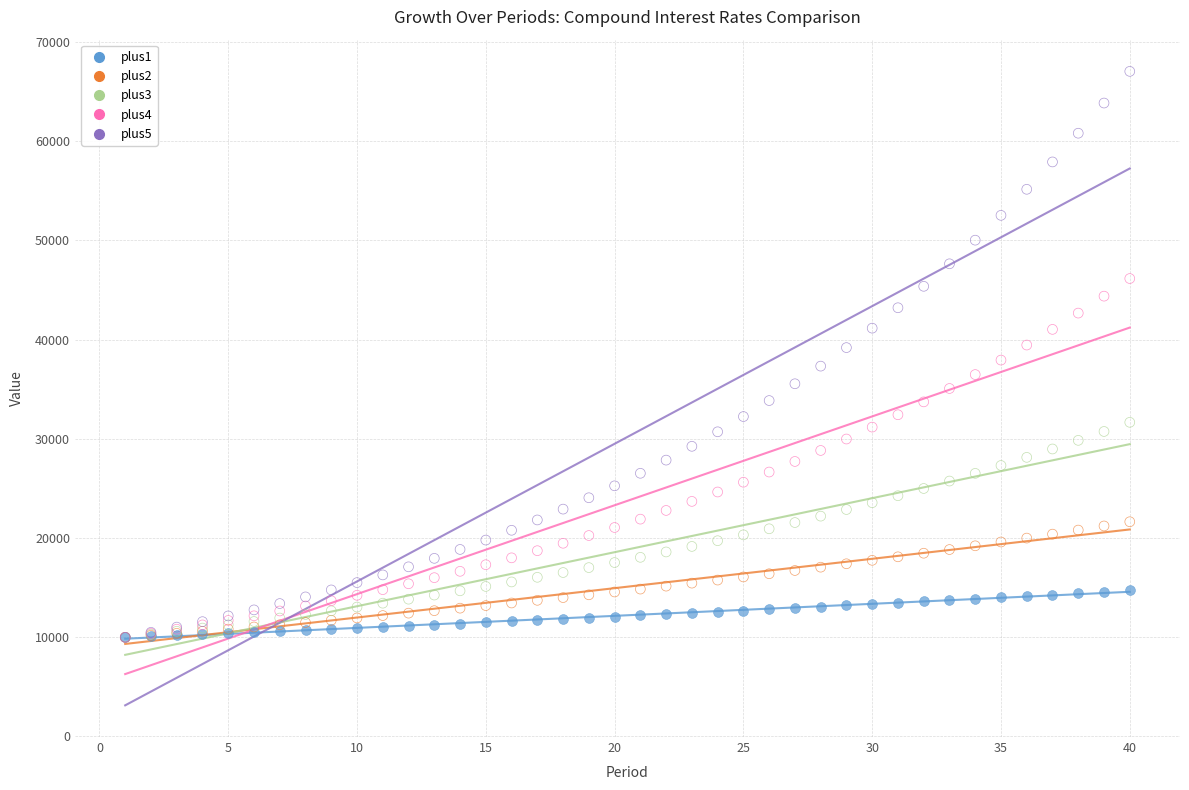

What are all the series names shown in the legend?

plus1, plus2, plus3, plus4, plus5